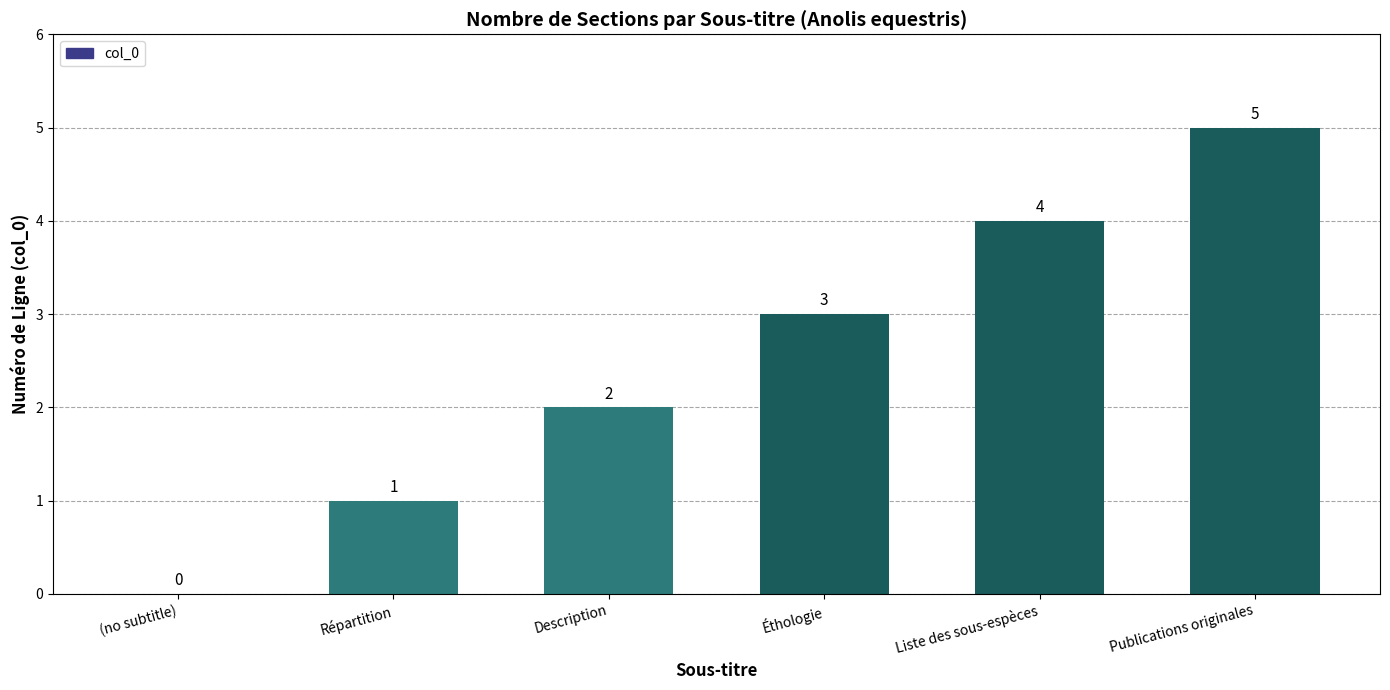

Are the bars horizontal?

No